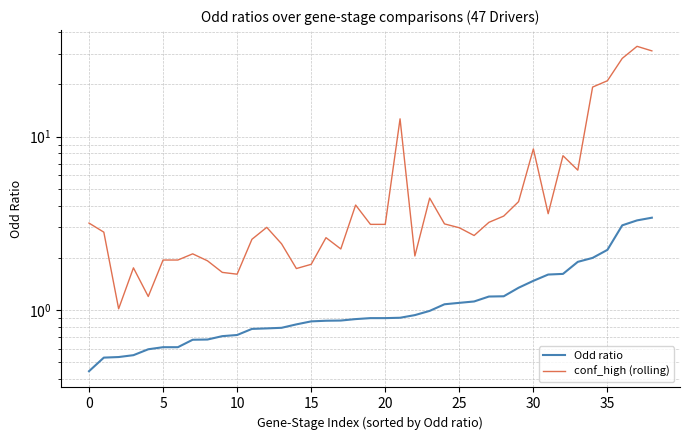

Between 30 and 30, which is larger?

30